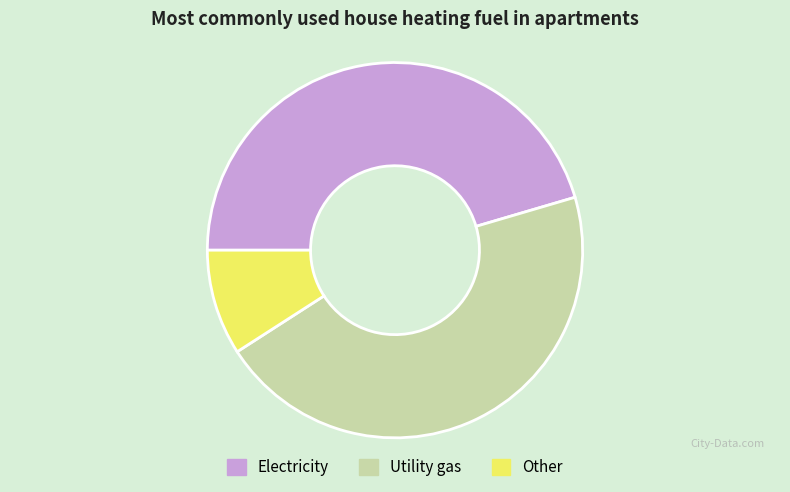

Which category has the smallest portion of the pie?

Other